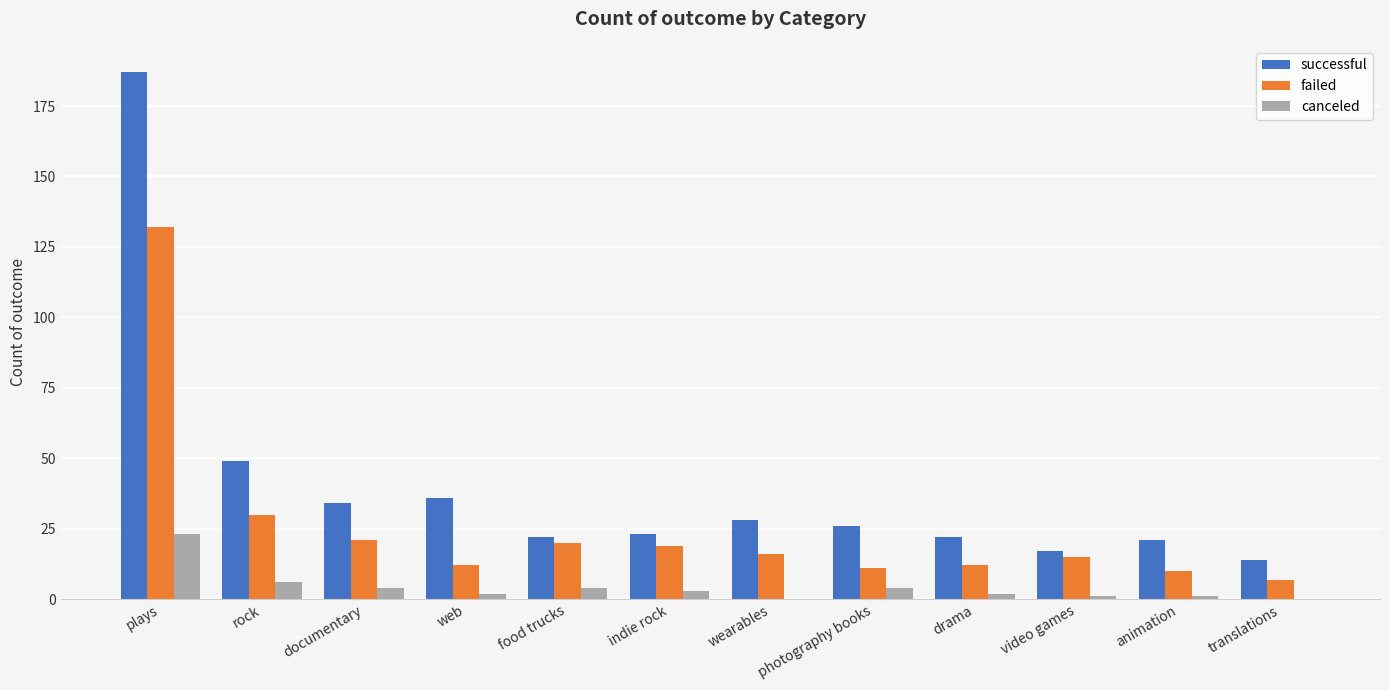

The failed series shows 10 at animation. True or false?

True